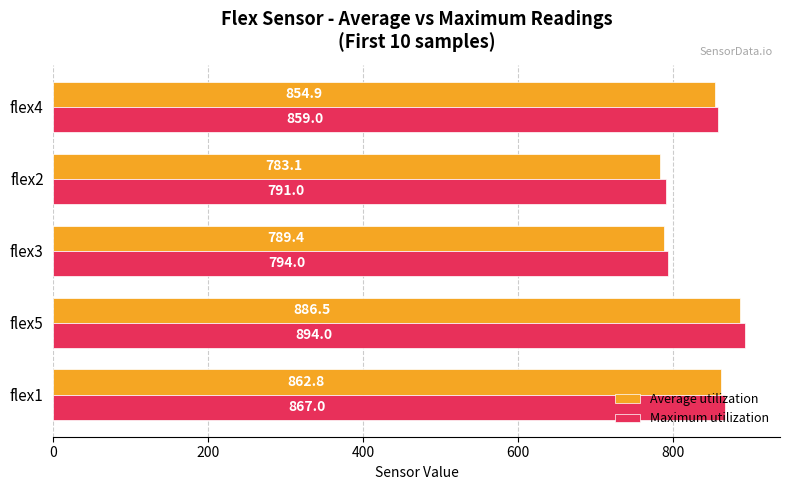

What are all the series names shown in the legend?

Average utilization, Maximum utilization